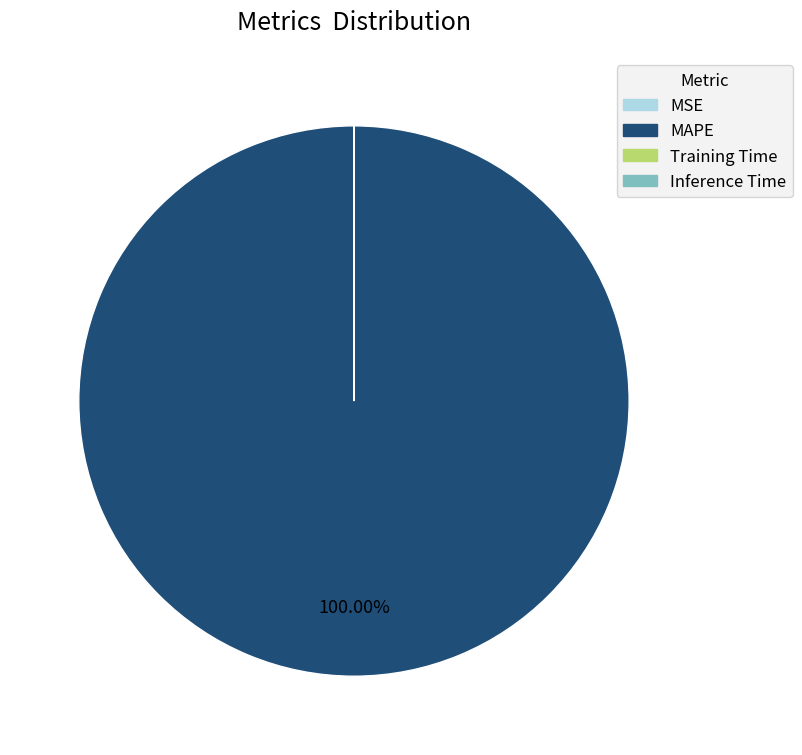

What is the largest slice in the pie chart?

MAPE